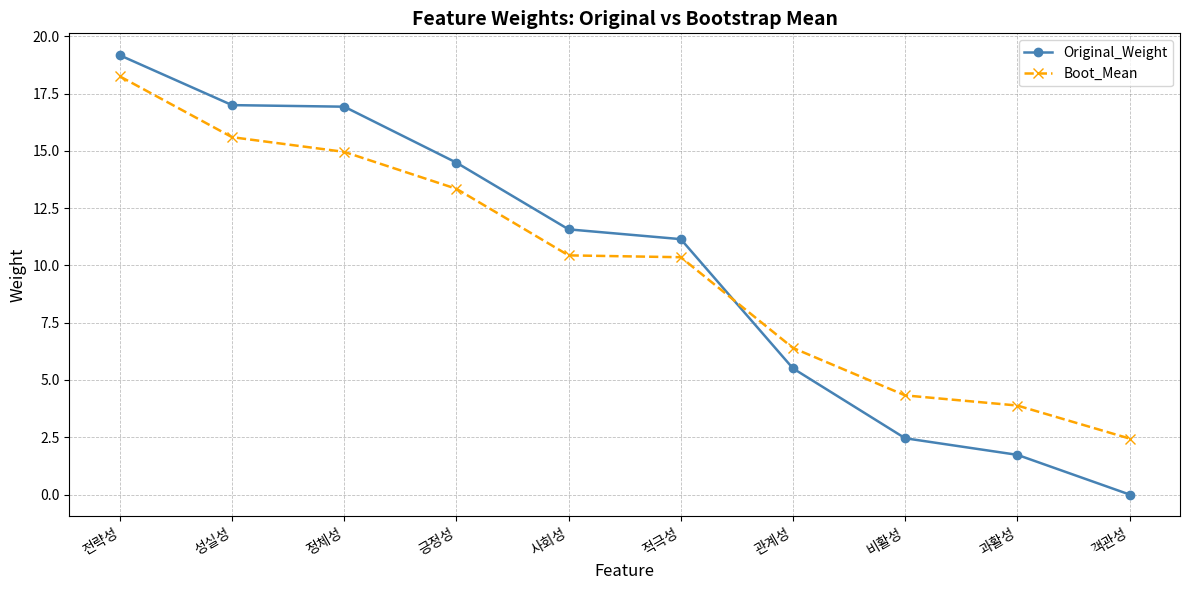

What is the difference between the Original_Weight values at 사회성 and 적극성?

0.4